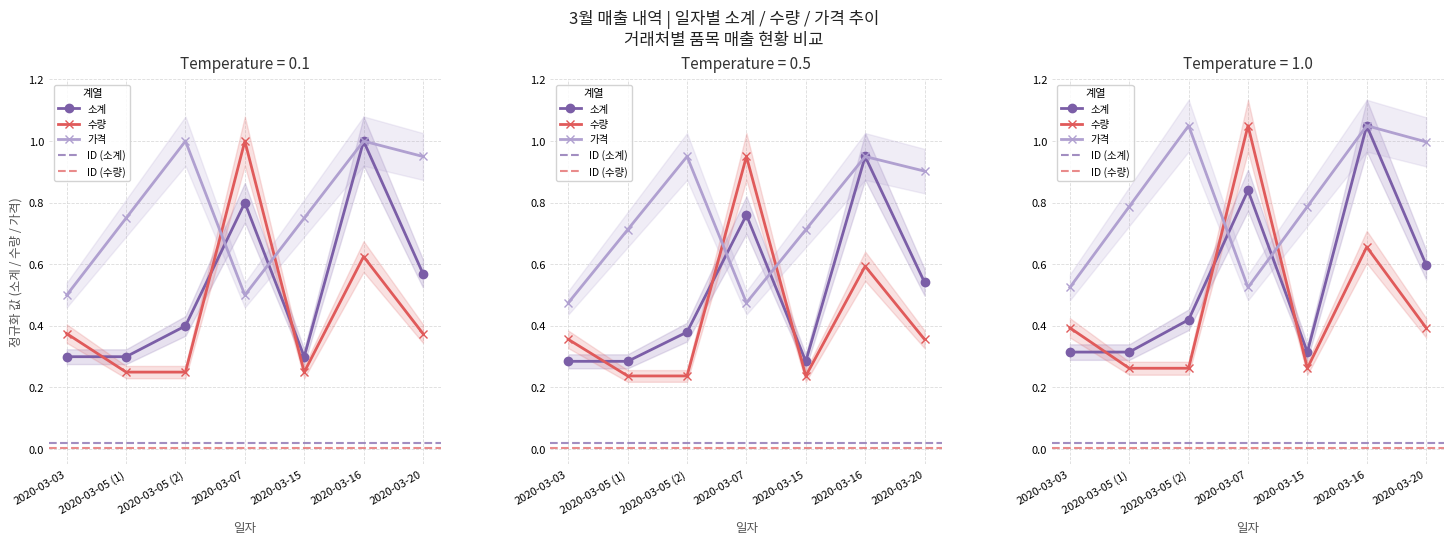

What is the highest value of the 가격 series?

1.0